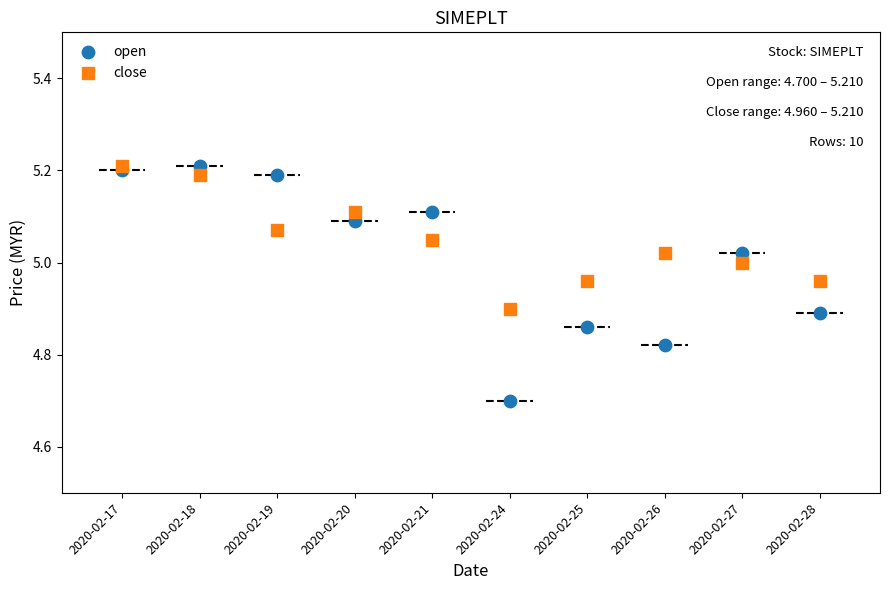

In the open series, what Y value is closest to 4?

4.7